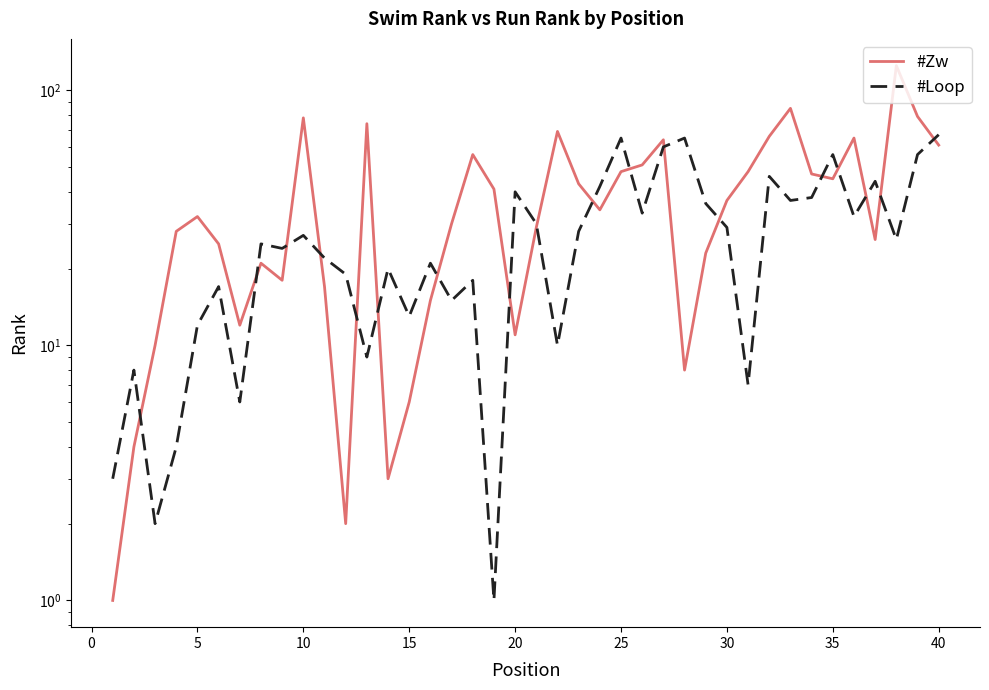

List the series in order of their peak value, highest first.

#Zw, #Loop